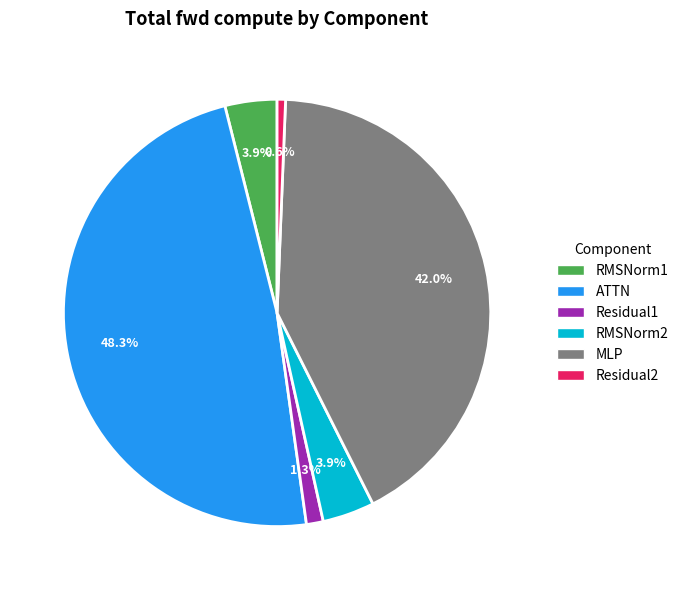

To the nearest percent, what is the average slice percentage?

17%